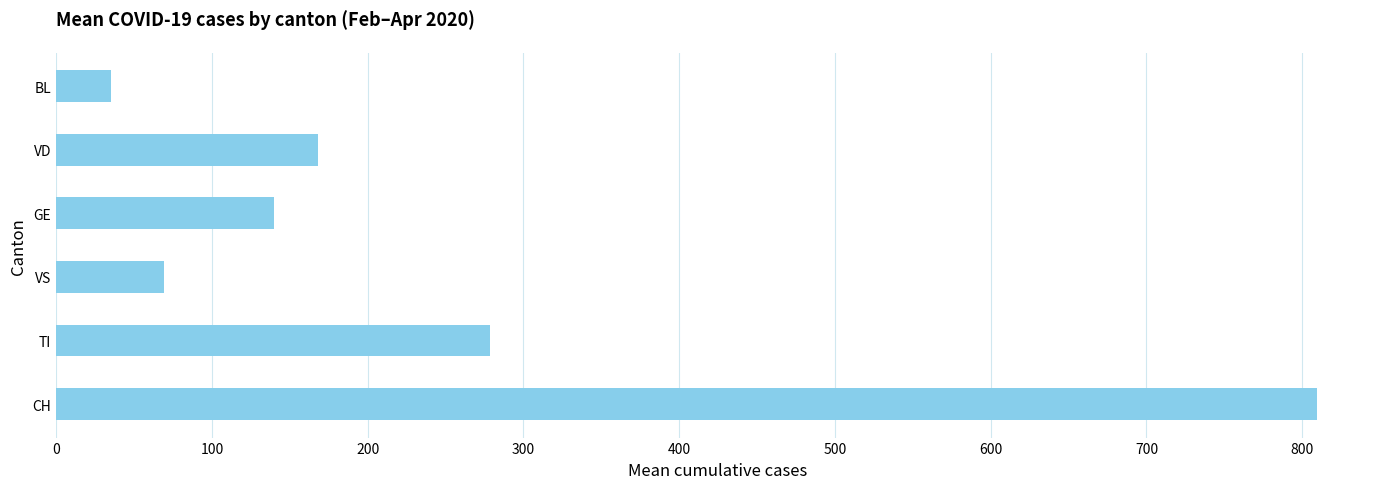

Rank the categories by value from lowest to highest.

BL, VS, GE, VD, TI, CH